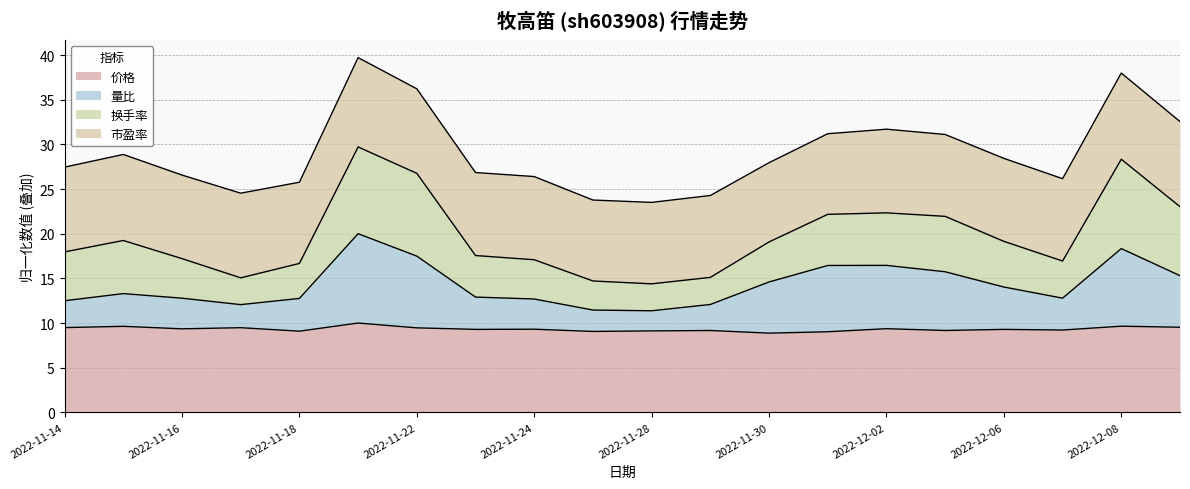

True or false: 价格 and 量比 intersect in this chart.

False